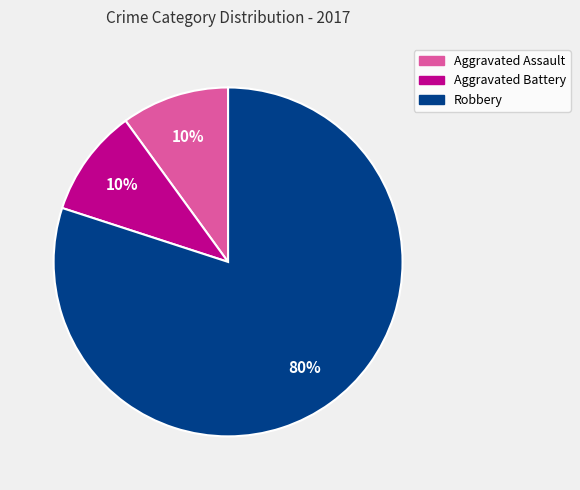

To the nearest percent, what is the difference between the largest and smallest slice percentages?

70%